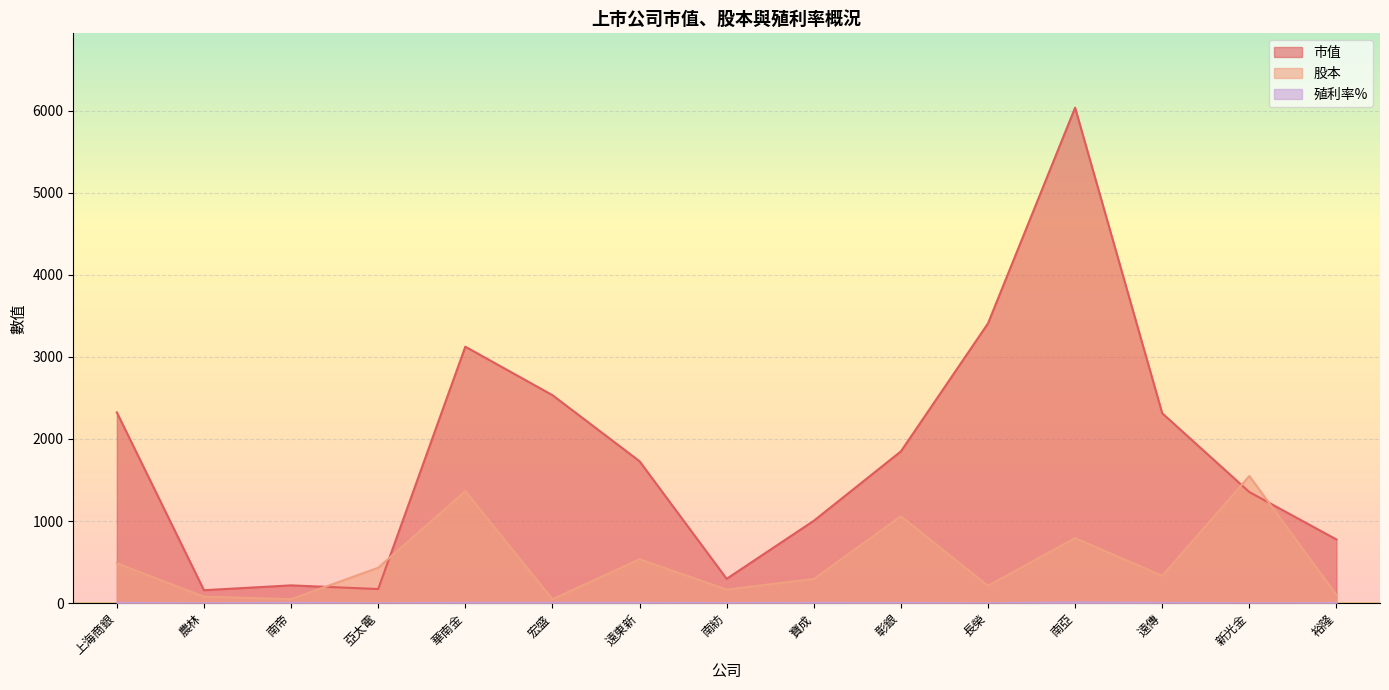

How many lines are shown in the chart?

3